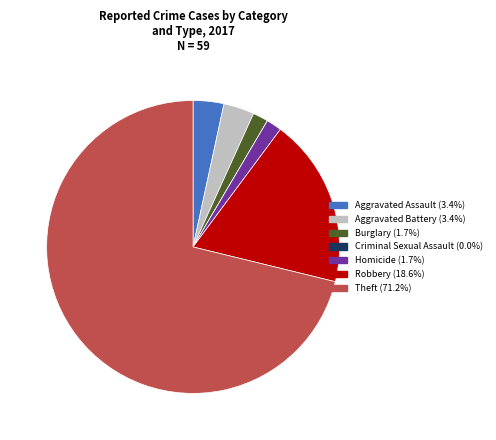

Do Aggravated Battery and Theft together represent more than half of the pie?

Yes